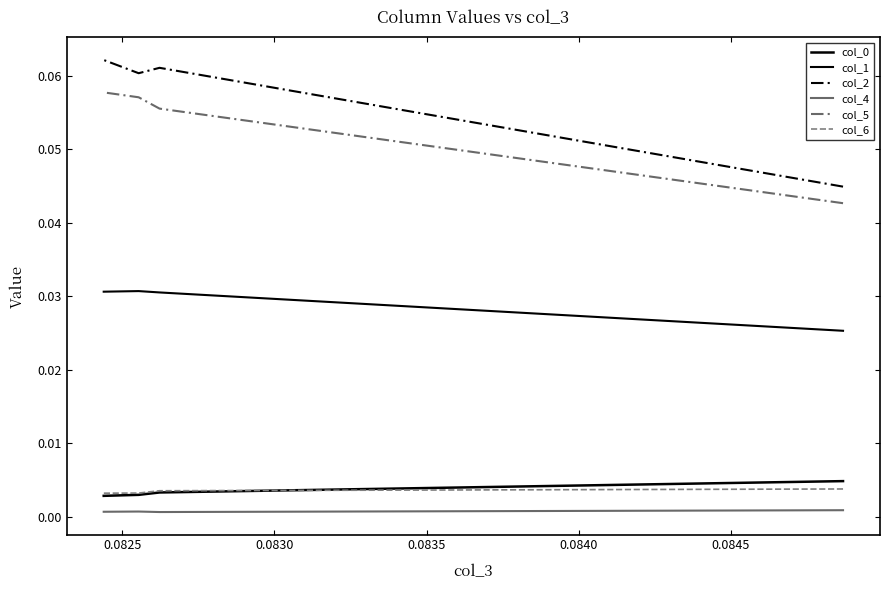

How many lines are shown in the chart?

6